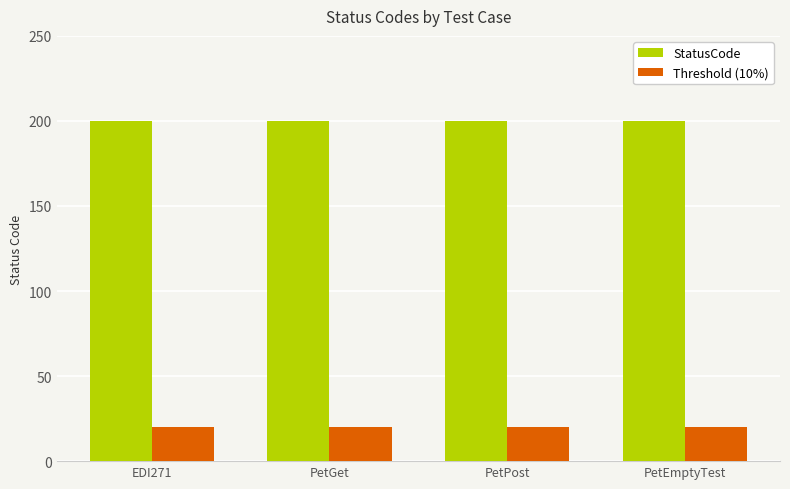

What is the minimum value shown in the chart?

20